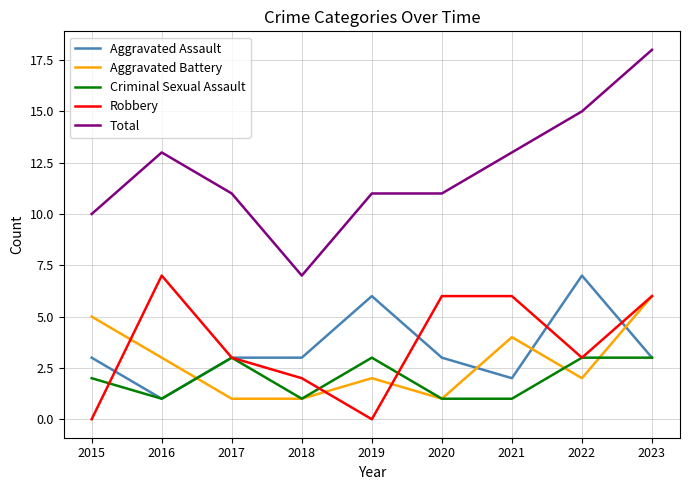

Is it true that Robbery equals 3 at 2017?

True